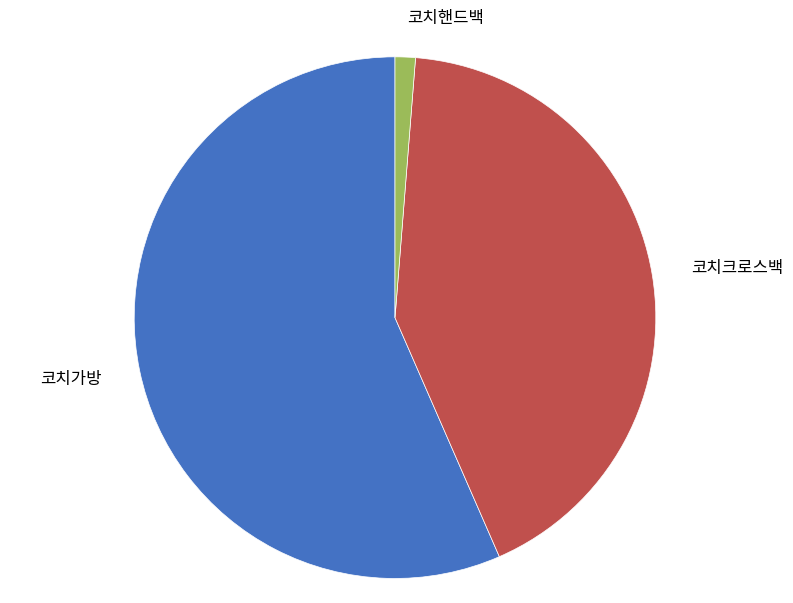

Between 코치핸드백 and 코치크로스백, which is larger?

코치크로스백